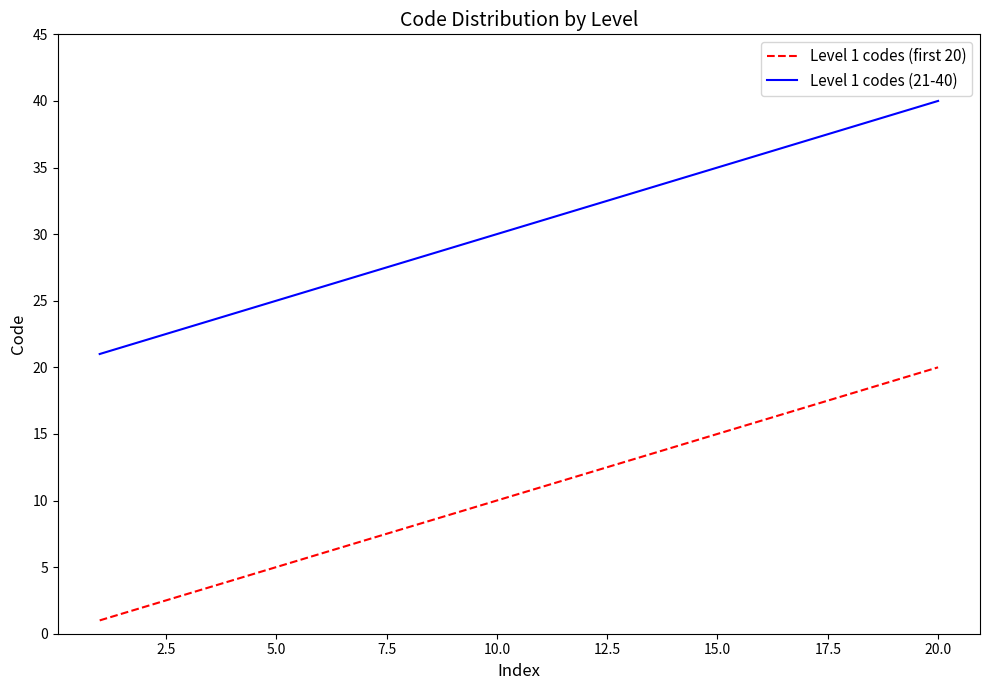

What is the minimum value for Level 1 codes (first 20)?

1